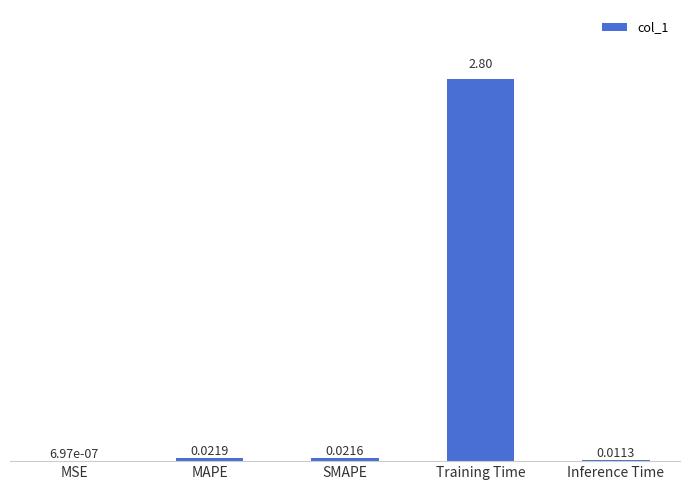

What is the average value?

0.6